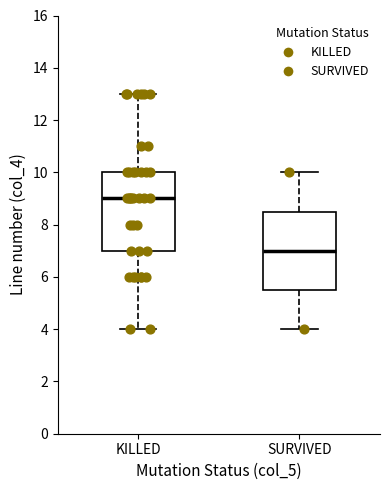

Where does the median line of the box for KILLED sit on the y-axis? The values are not printed on the chart, so give them approximately, as read against the axis.

9.0